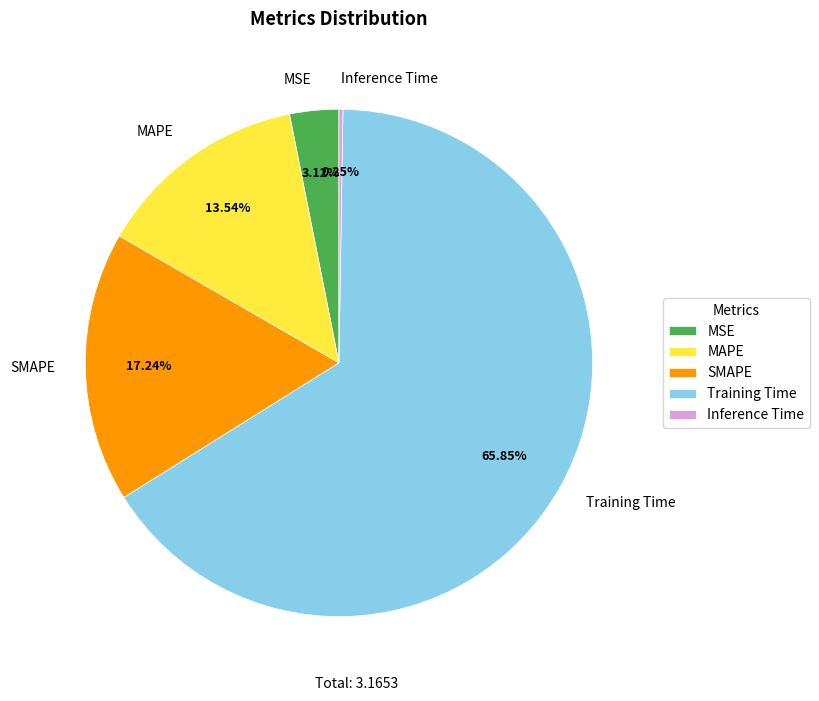

Which category has the biggest portion of the pie?

Training Time